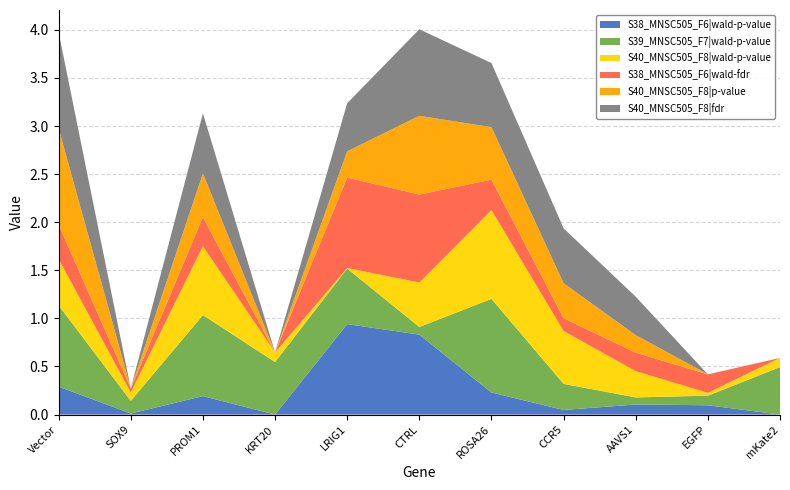

Reading left to right, what are all the values shown in this chart?

S38_MNSC505_F6|wald-p-value: 0.3	0.0	0.2	0.0	0.9	0.8	0.2	0.0	0.1	0.1	0.0
S39_MNSC505_F7|wald-p-value: 0.8	0.1	0.8	0.5	0.6	0.1	1.0	0.3	0.1	0.1	0.5
S40_MNSC505_F8|wald-p-value: 0.5	0.1	0.7	0.1	0.0	0.5	0.9	0.6	0.3	0.0	0.1
S38_MNSC505_F6|wald-fdr: 0.4	0.0	0.3	0.0	0.9	0.9	0.3	0.1	0.2	0.2	0.0
S40_MNSC505_F8|p-value: 1.0	0.0	0.5	0.0	0.3	0.8	0.5	0.4	0.2	0.0	0.0
S40_MNSC505_F8|fdr: 1.0	0.0	0.6	0.0	0.5	0.9	0.7	0.6	0.4	0.0	0.0